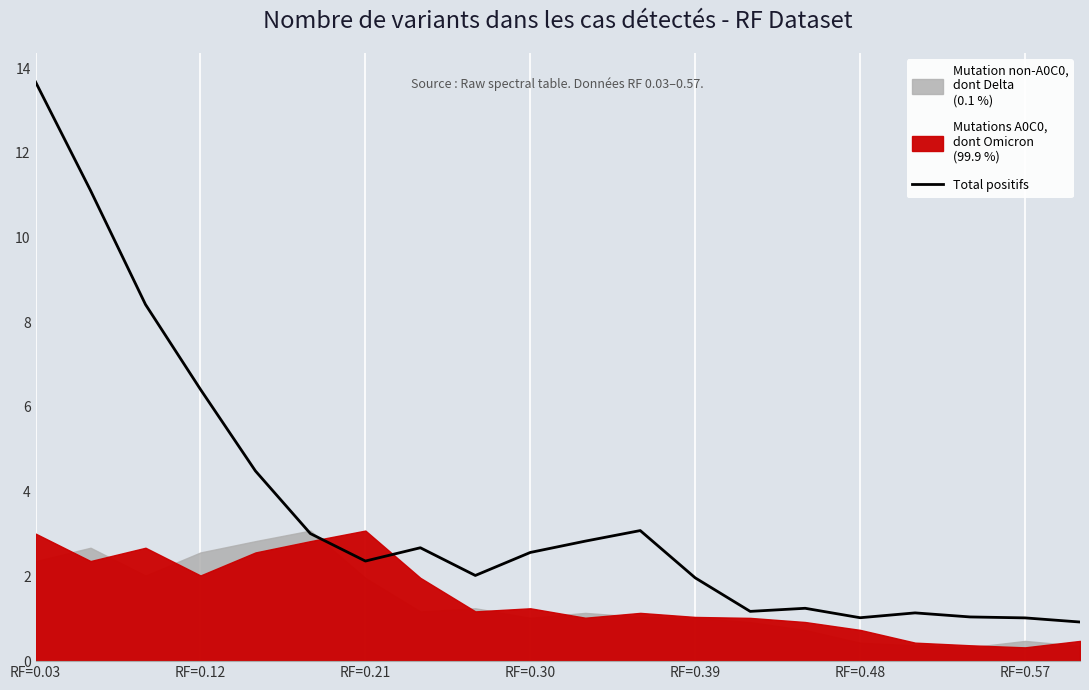

What is the highest value of the Total positifs series?

13.7